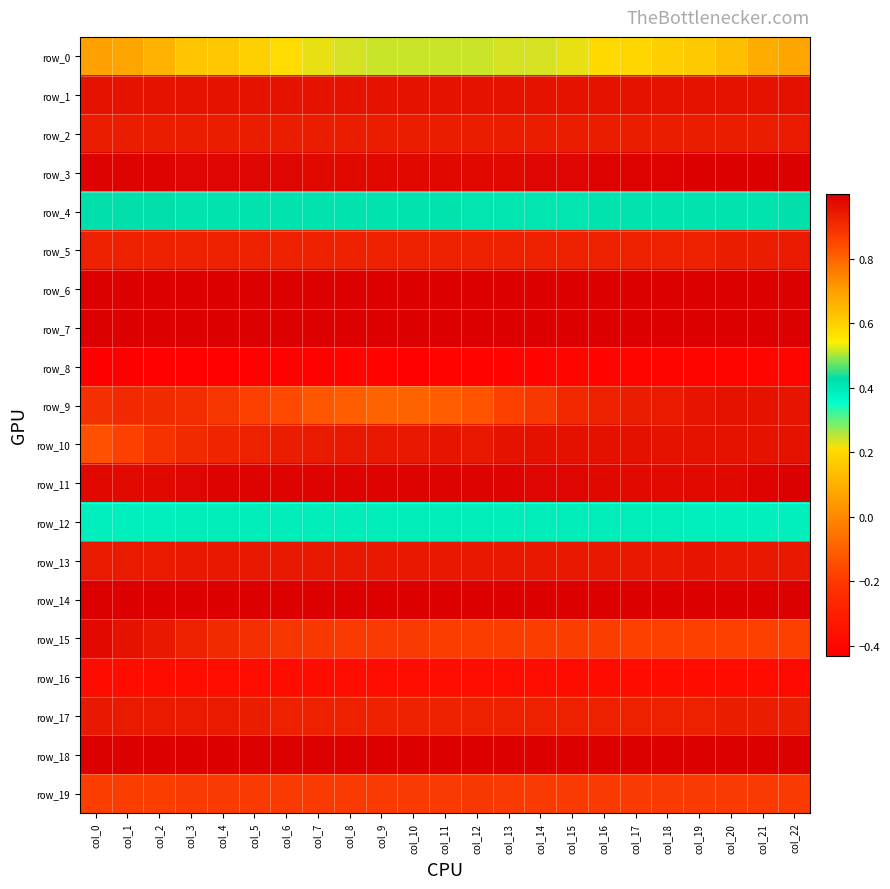

What is the difference between the highest and lowest values at col_6?

1.4